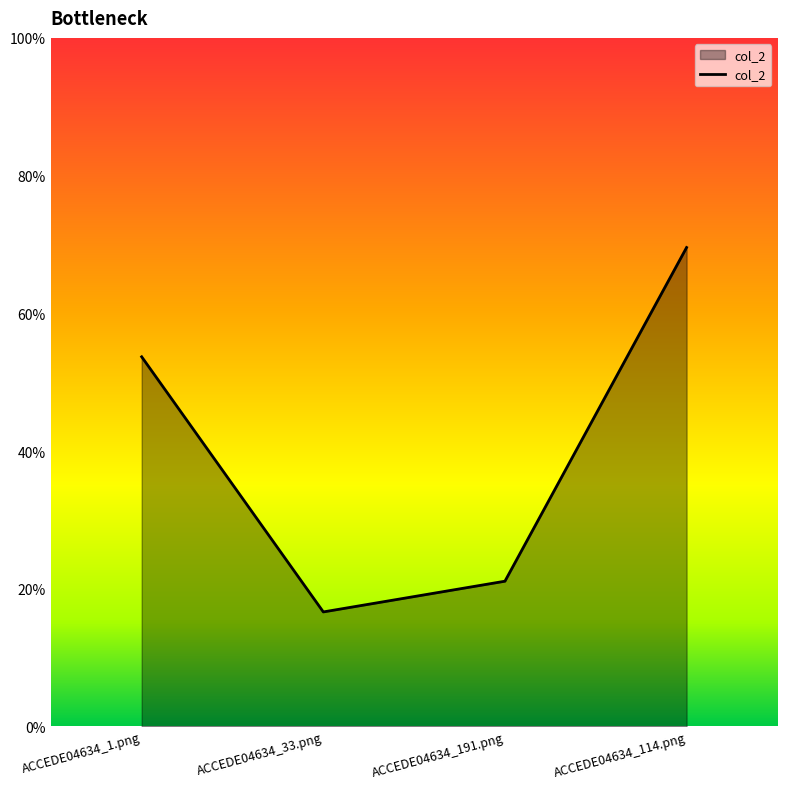

Does the chart have visible grid lines?

No